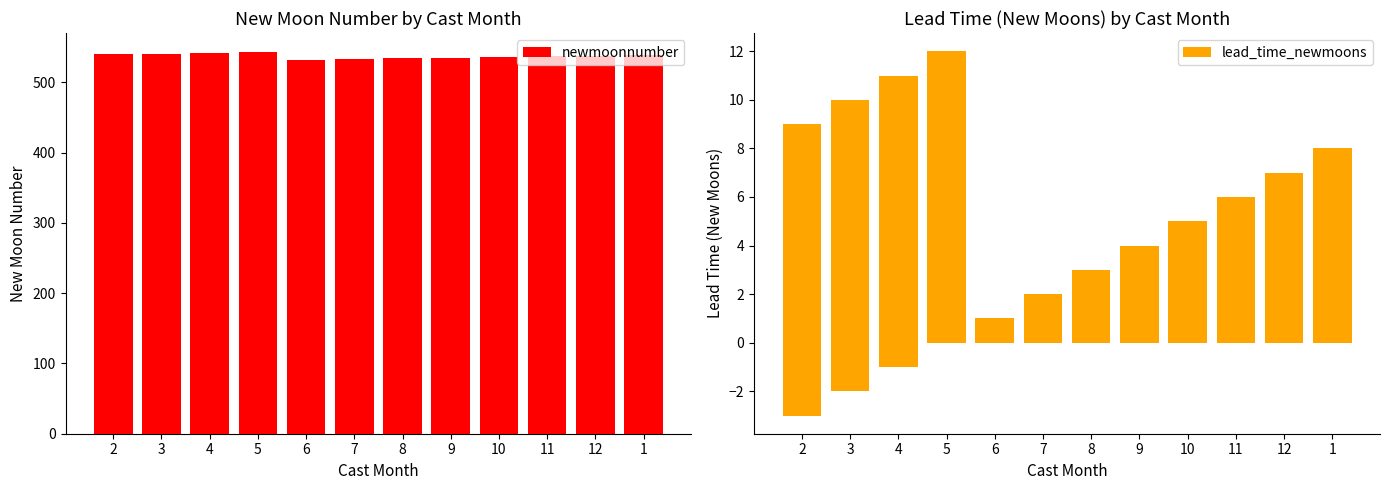

At which label is newmoonnumber closest to 535?

9